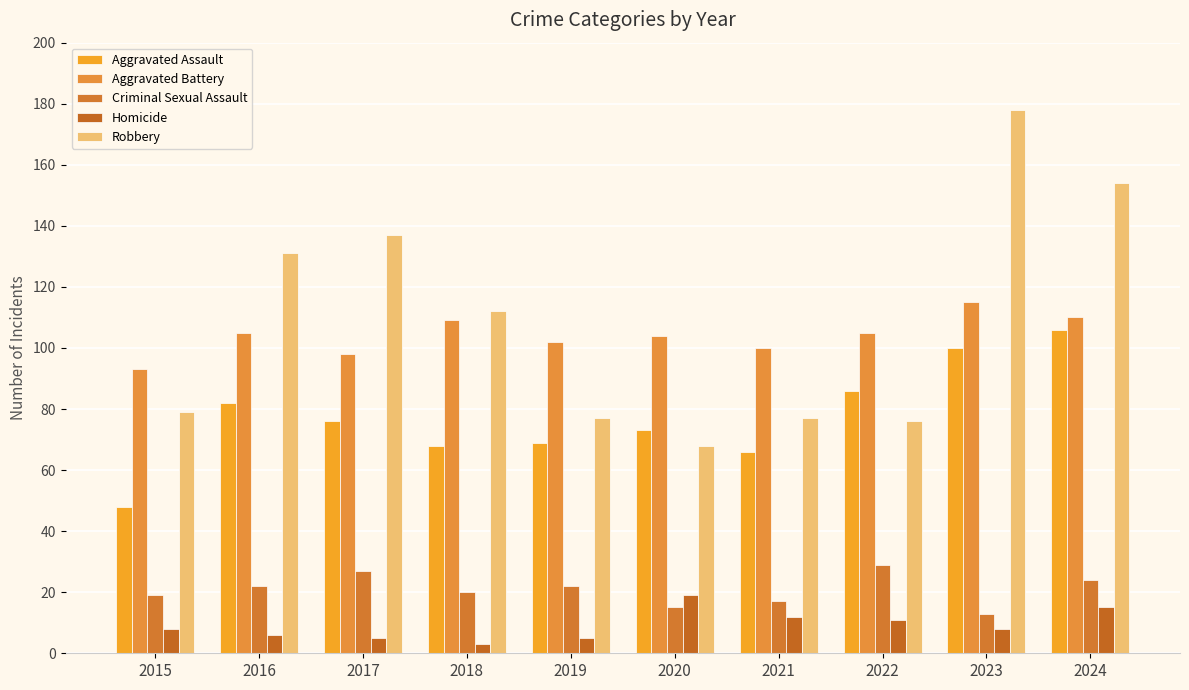

Which series has the widest spread of values?

Robbery